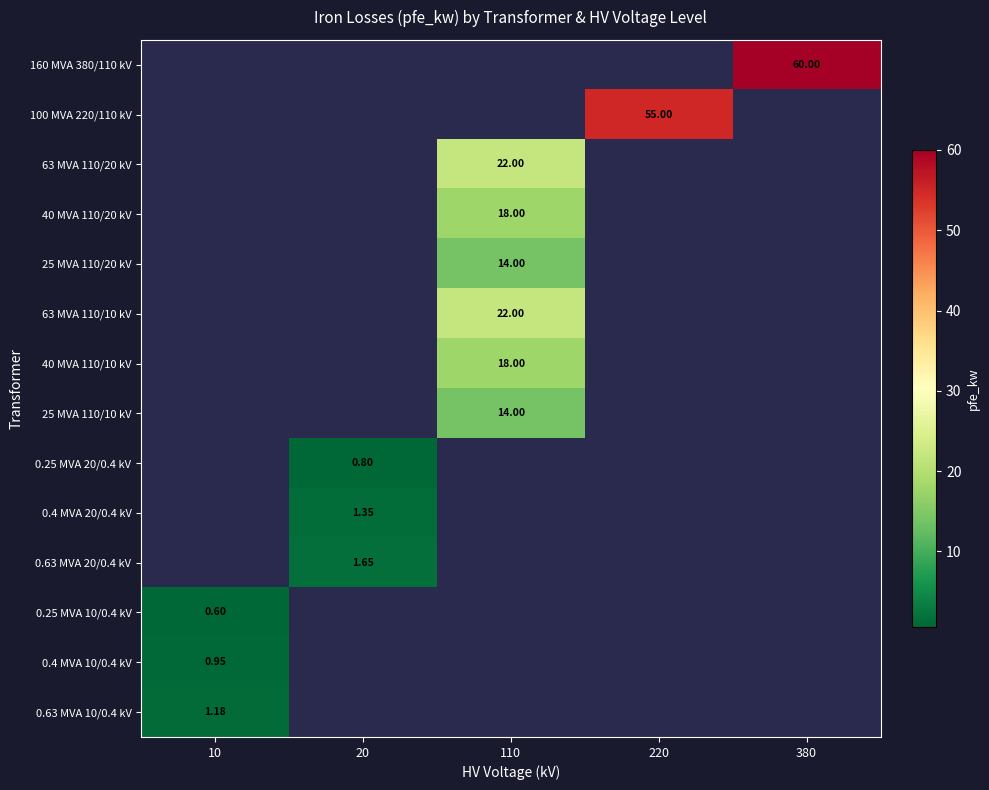

How many distinct data groups are displayed?

14